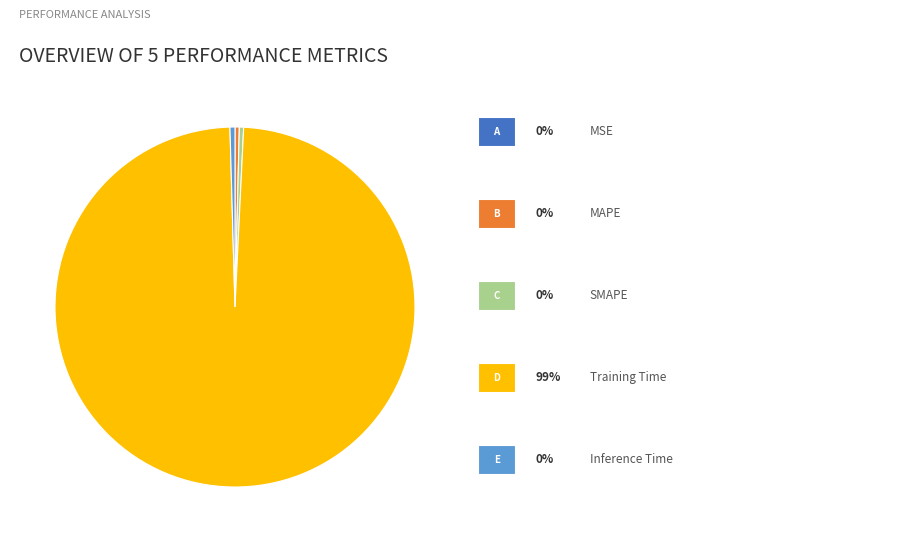

Is there a majority slice in this chart?

Yes